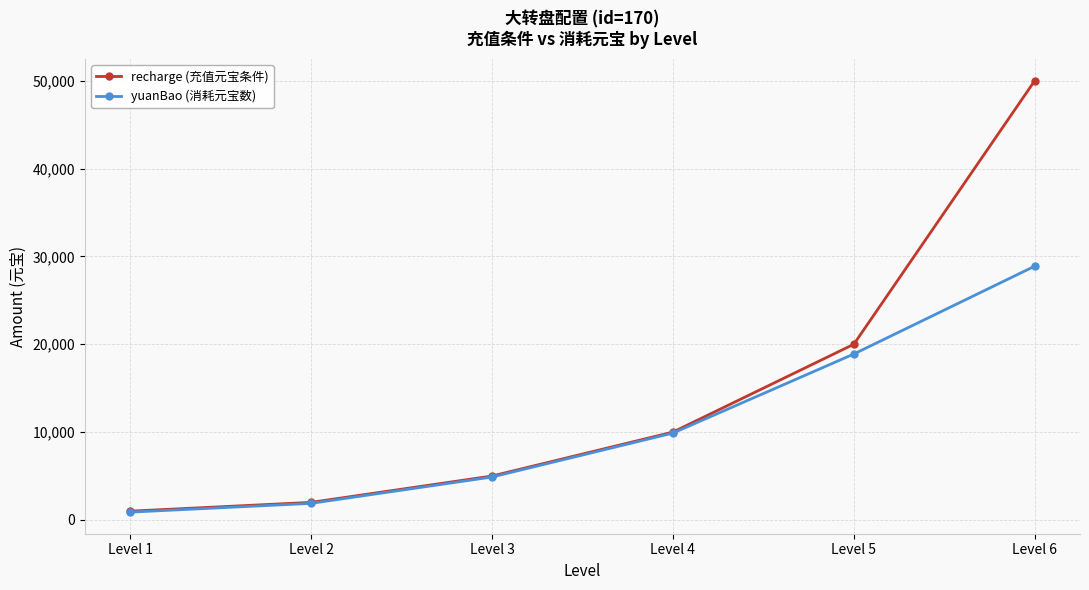

At which label does recharge (充值元宝条件) reach its peak?

Level 6